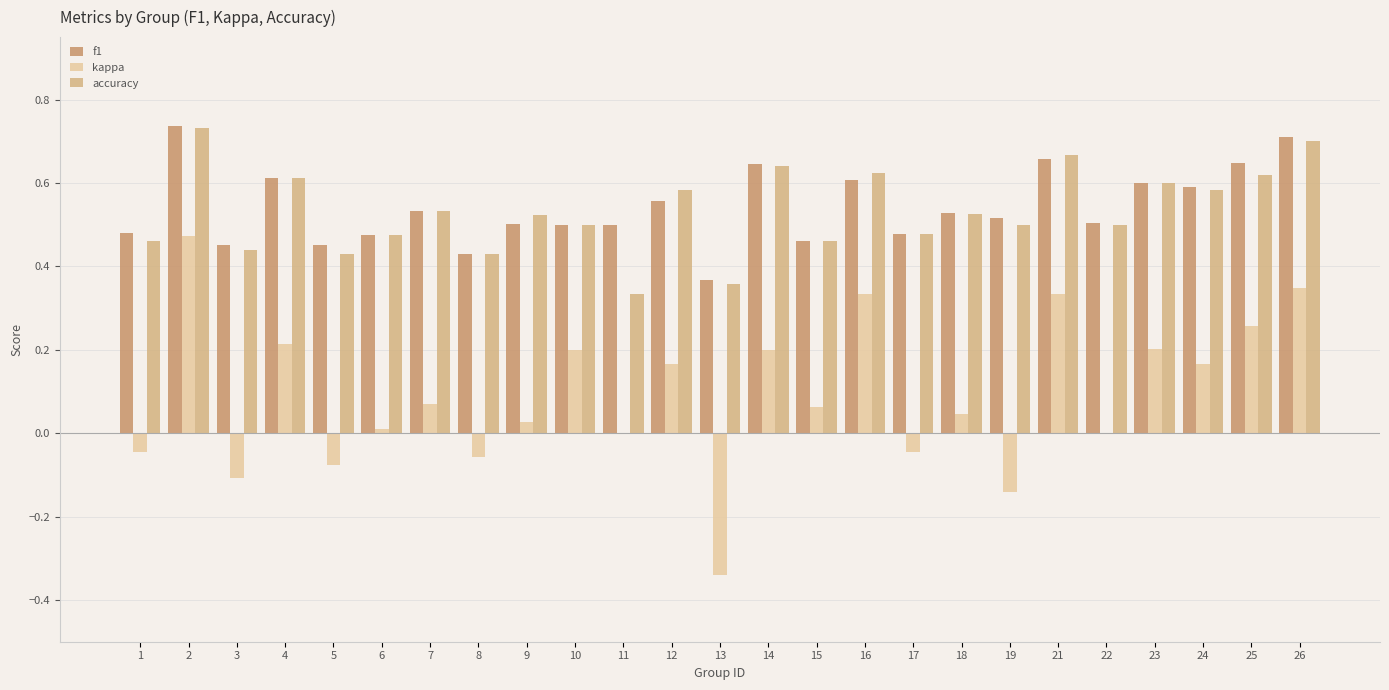

True or false: accuracy has a value of 0.3 at 17.

False